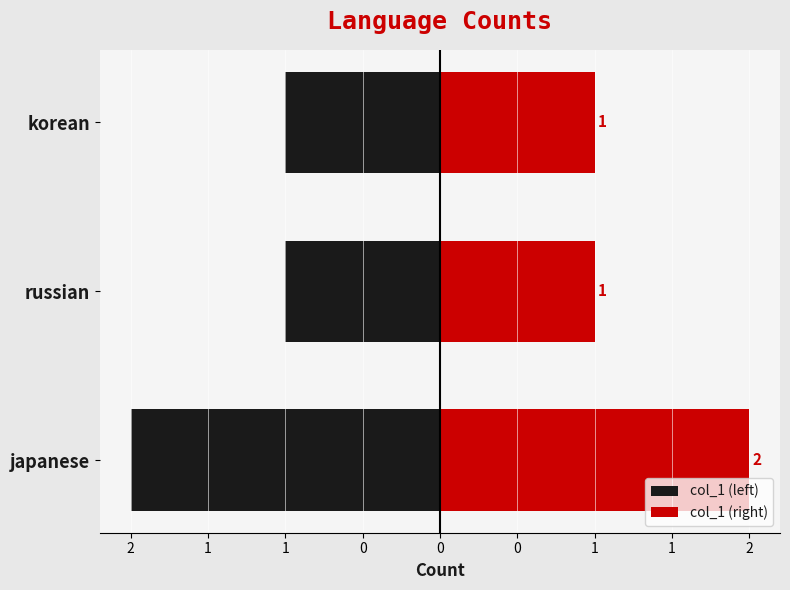

List the series in order of their peak value, highest first.

col_1 (right), col_1 (left)